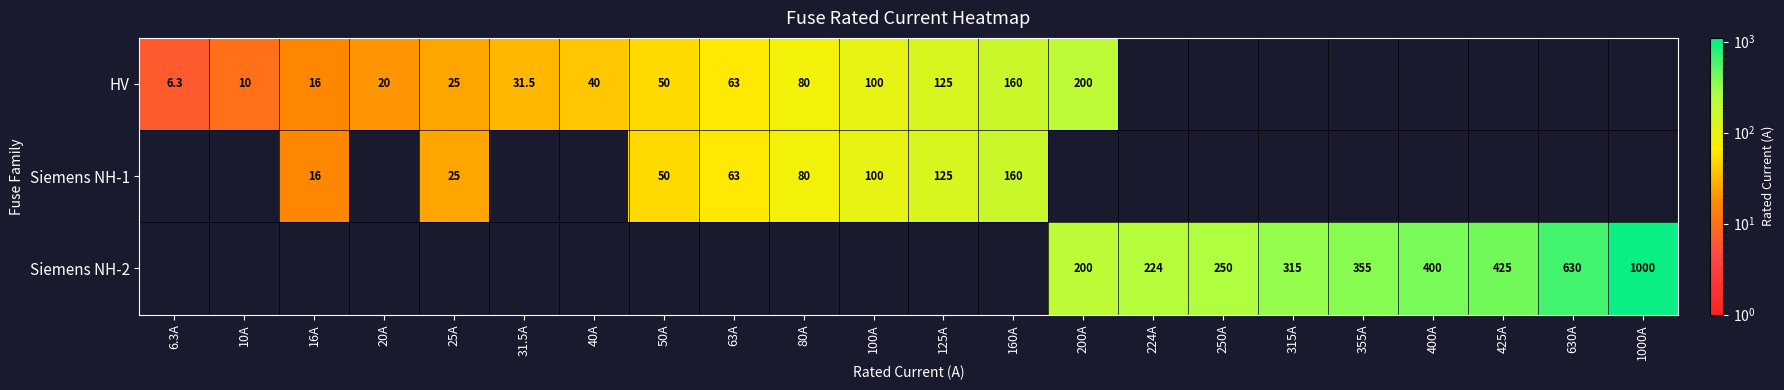

True or false: HV has a value of 266.6 at 200A.

False